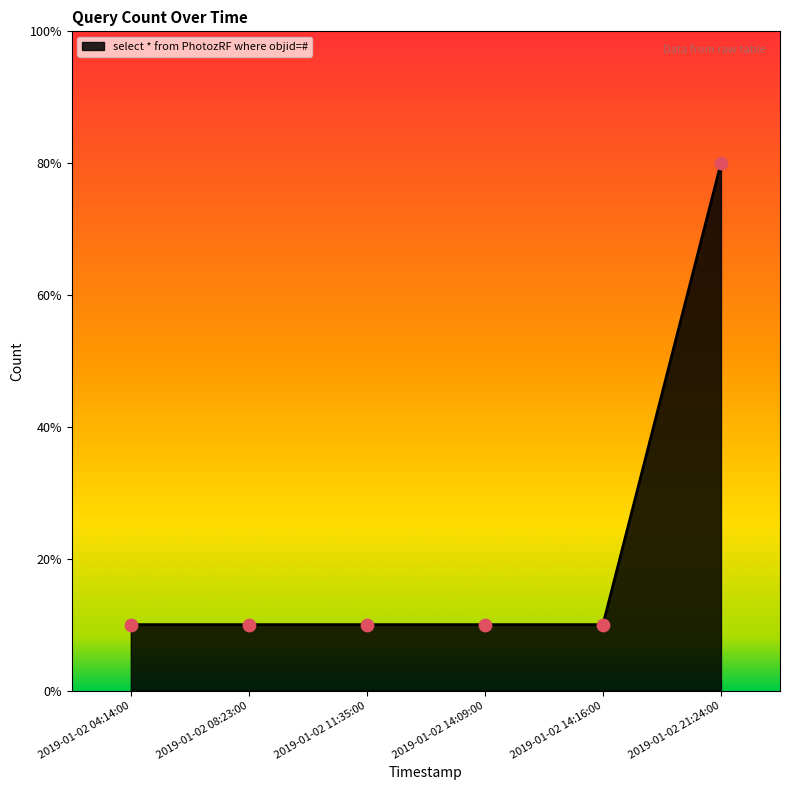

Is this an area chart (filled region under the line)?

Yes